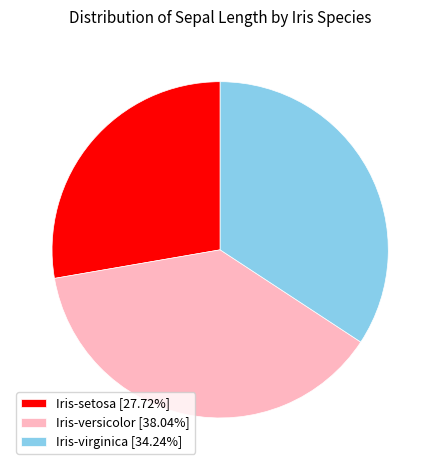

Which has a higher value, Iris-virginica or Iris-versicolor?

Iris-versicolor